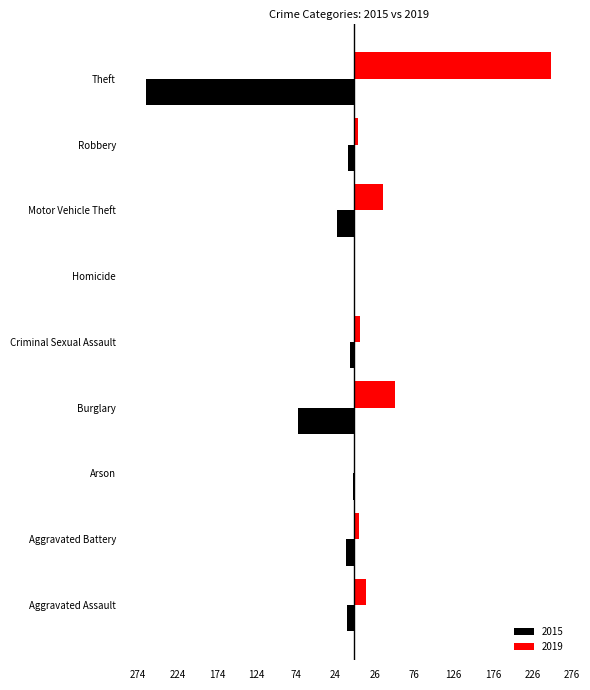

The 2015 series shows -4 at Robbery. True or false?

False